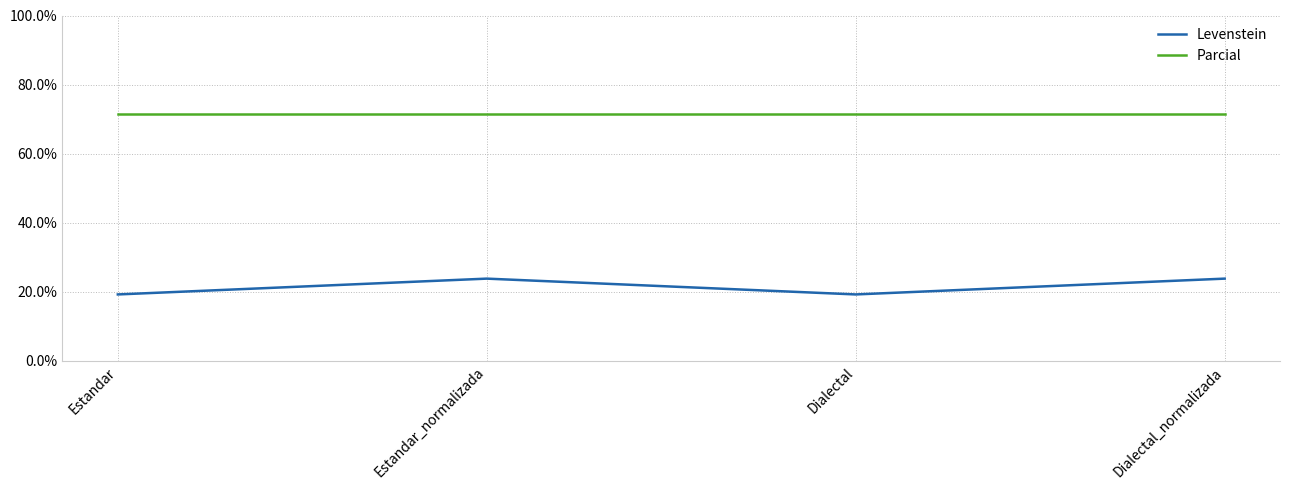

Which series has the widest spread of values?

Levenstein